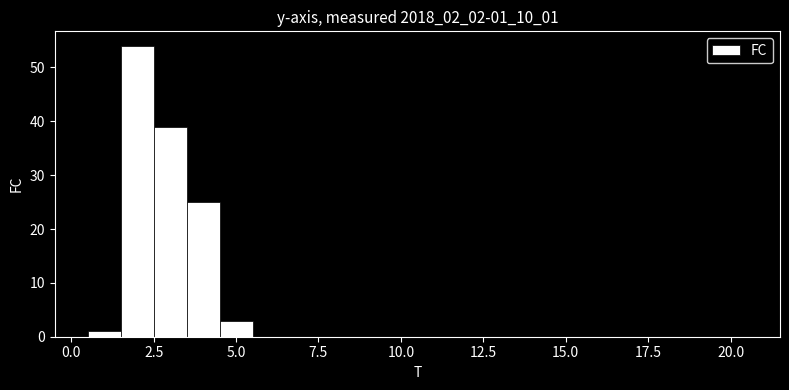

Around what value on the x-axis is the tallest bar? Give the approximate position of its centre, as read against the axis.

2.0